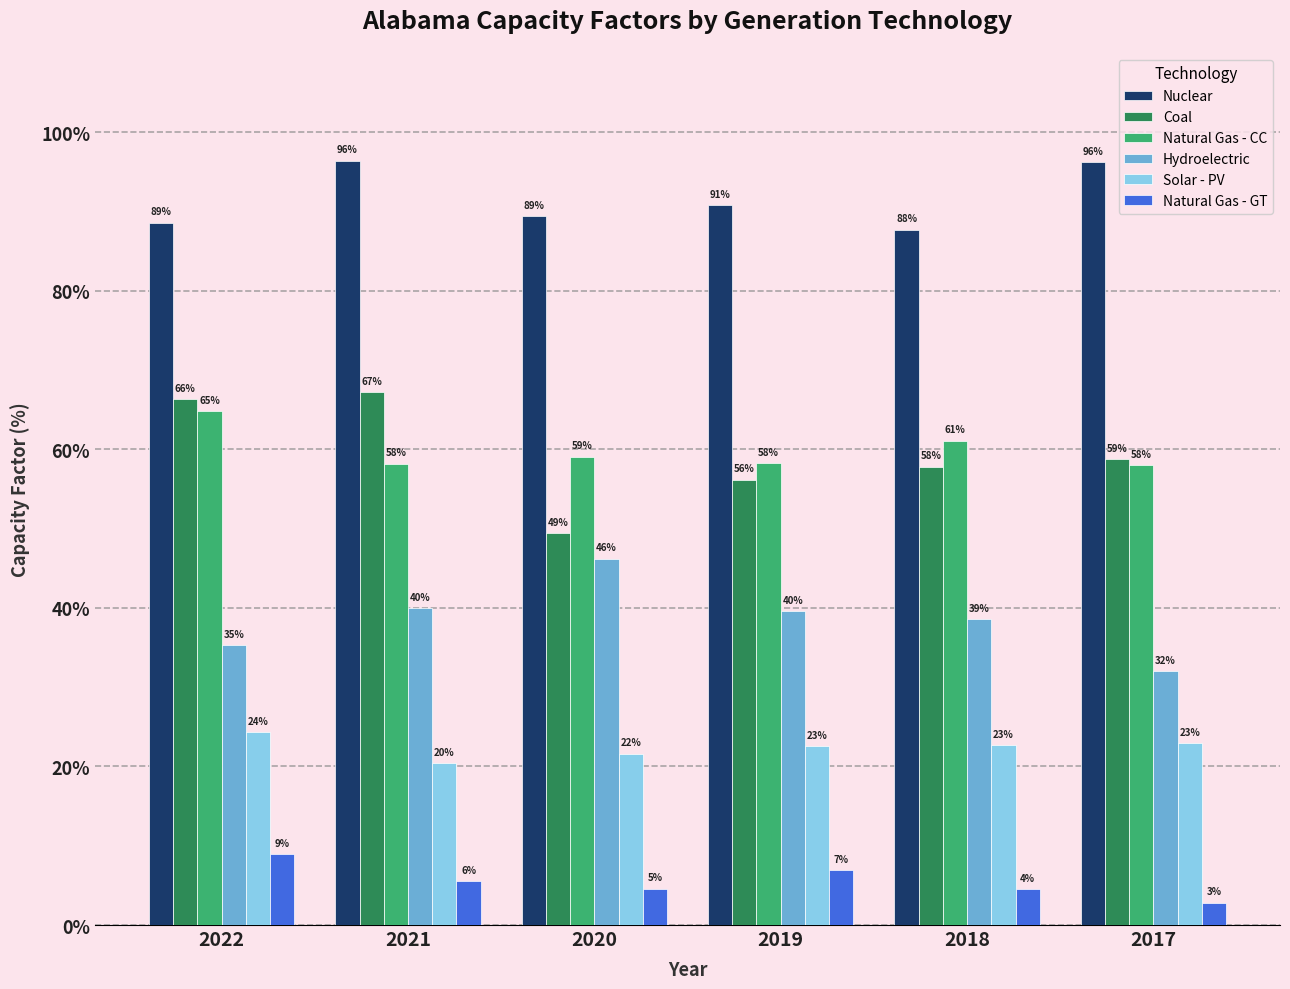

What are all the series names shown in the legend?

Nuclear, Coal, Natural Gas - CC, Hydroelectric, Solar - PV, Natural Gas - GT